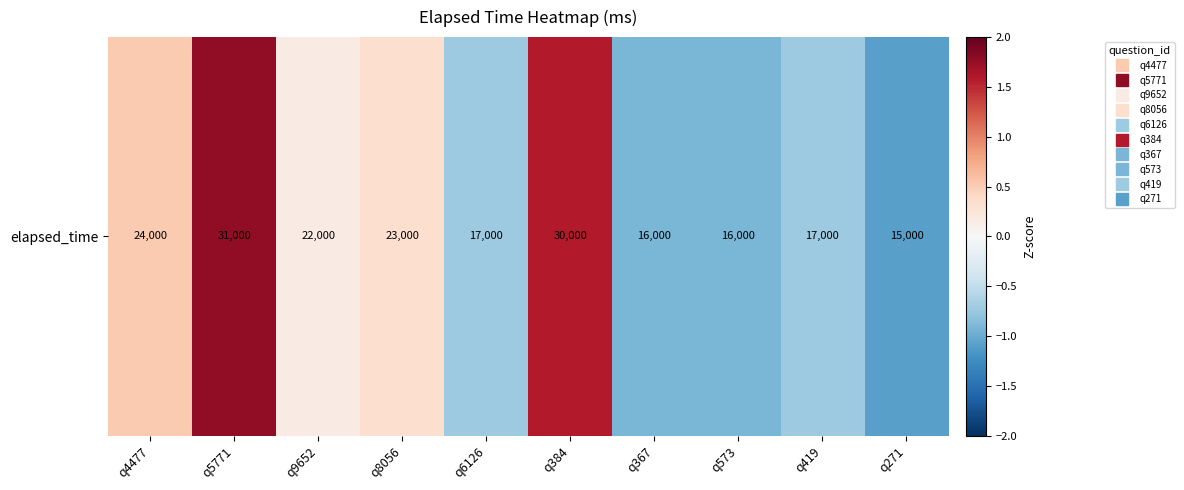

What is the difference between the maximum and second lowest values?

2.7